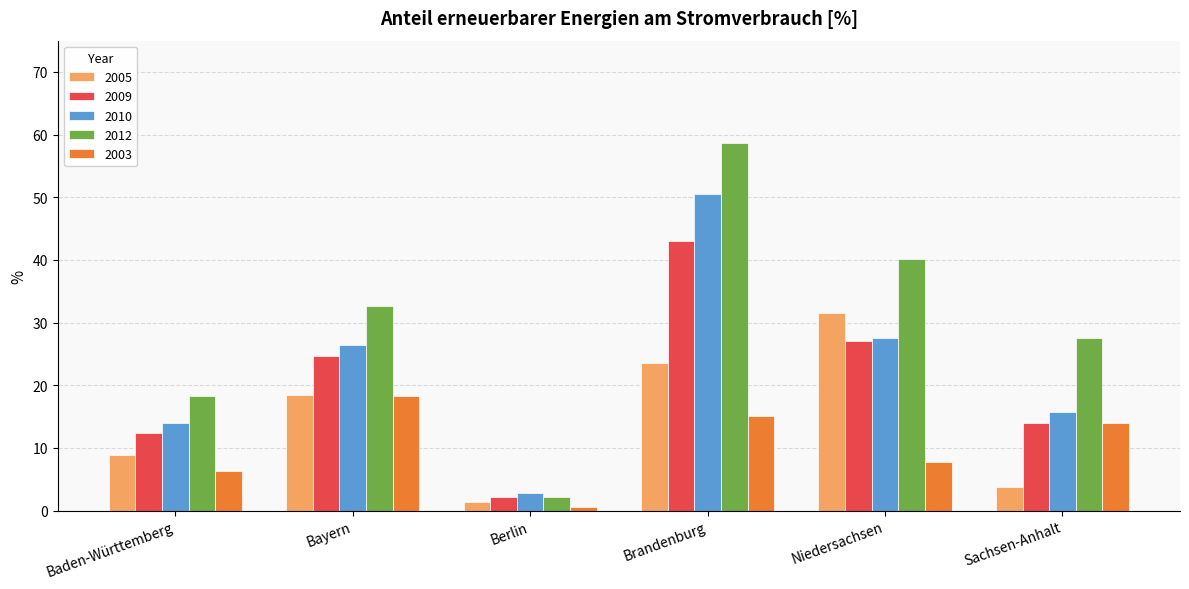

The value of 2003 at Baden-Württemberg is 6.3. True or false?

True